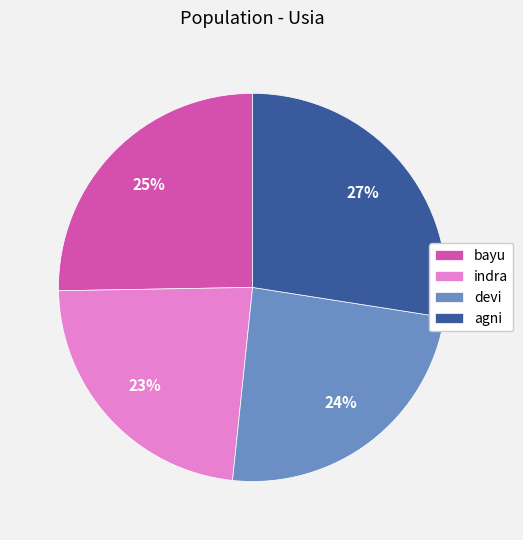

To the nearest percent, what portion does bayu represent?

25%